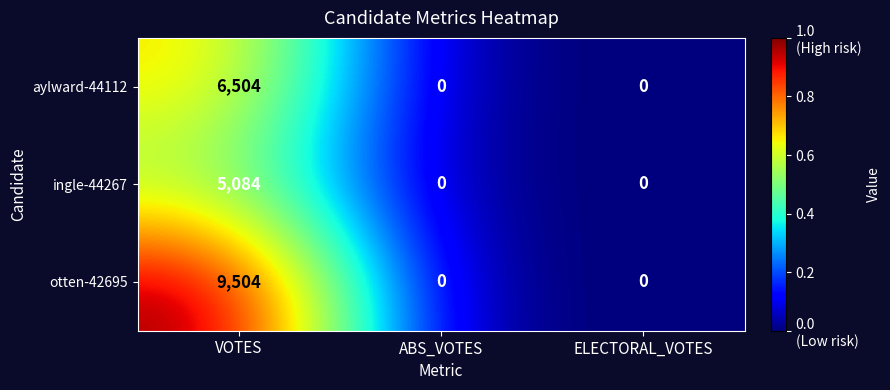

Reading left to right, what are all the values shown in this chart?

aylward-44112: VOTES=6504	ABS_VOTES=0	ELECTORAL_VOTES=0
ingle-44267: VOTES=5084	ABS_VOTES=0	ELECTORAL_VOTES=0
otten-42695: VOTES=9504	ABS_VOTES=0	ELECTORAL_VOTES=0